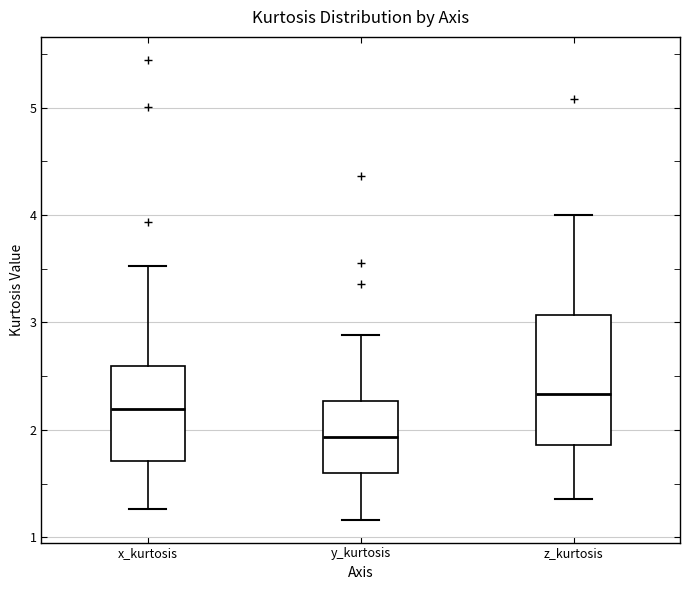

Which box's median line is the lowest?

y_kurtosis